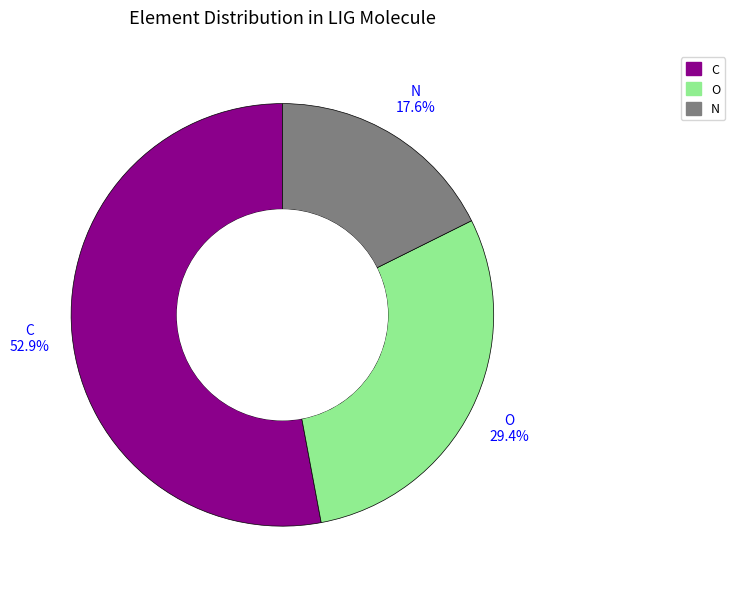

To the nearest percent, what is the combined percentage of N and O?

47%